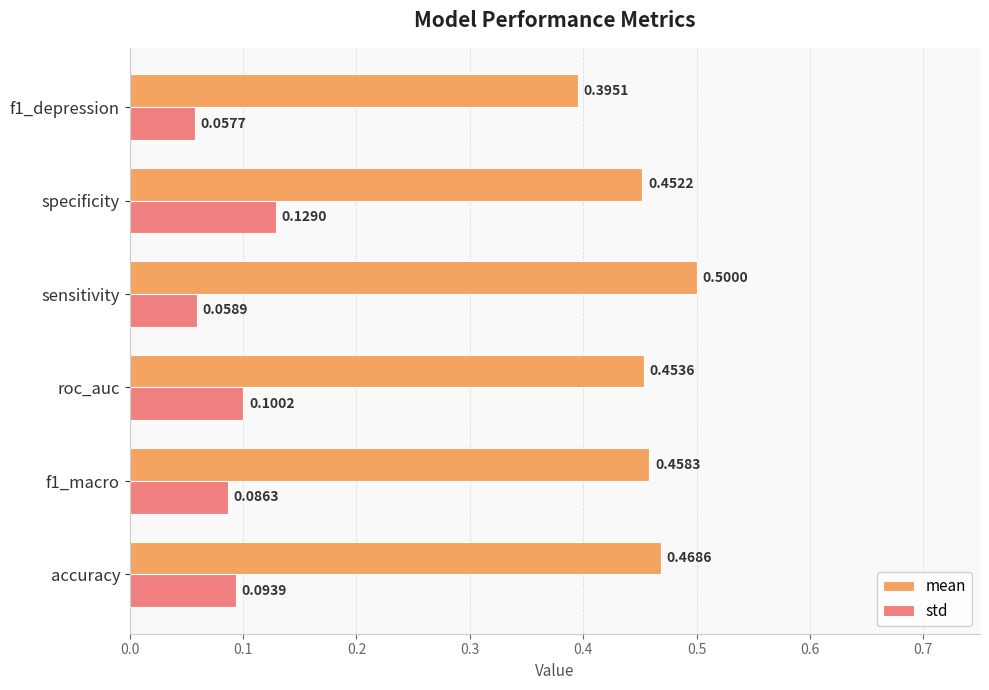

Which category has the highest value in the std series?

specificity